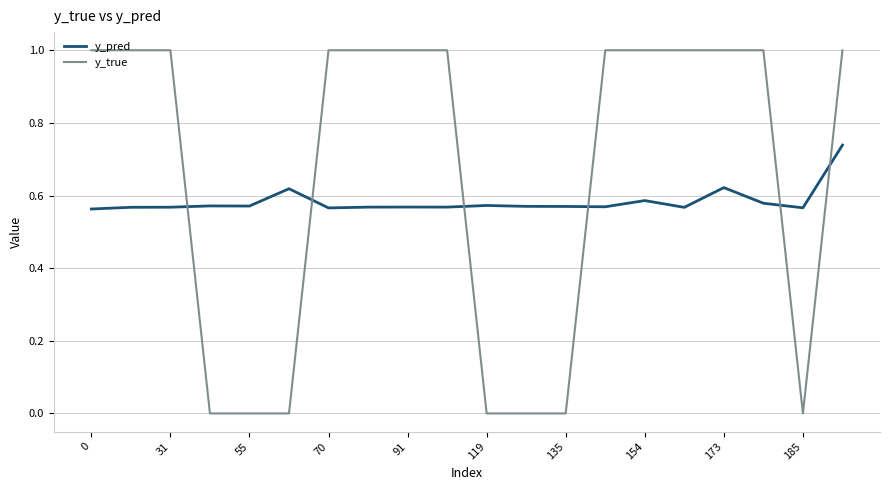

What is the maximum value shown in the chart?

1.0